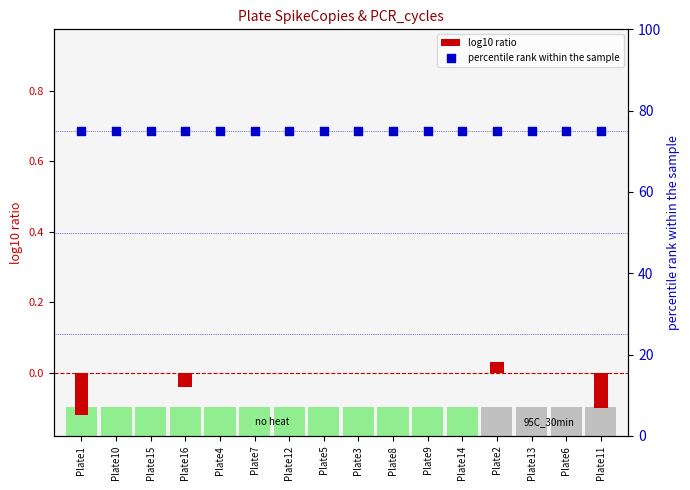

What is the total value across all series at Plate16?

75.0